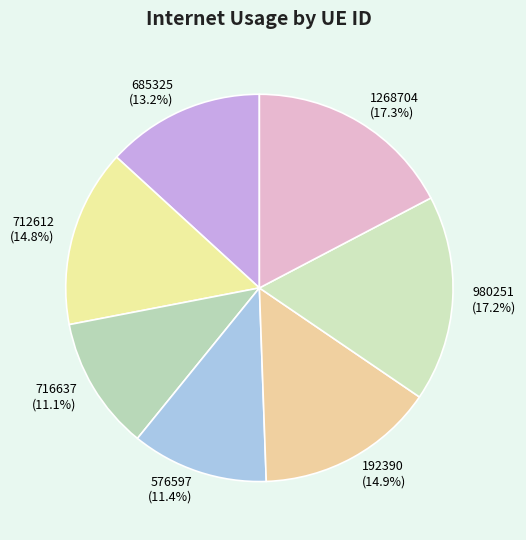

Count the number of slices in the pie.

7